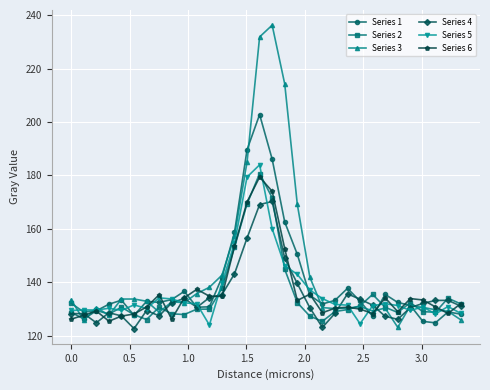

Which series has the widest spread of values?

Series 3